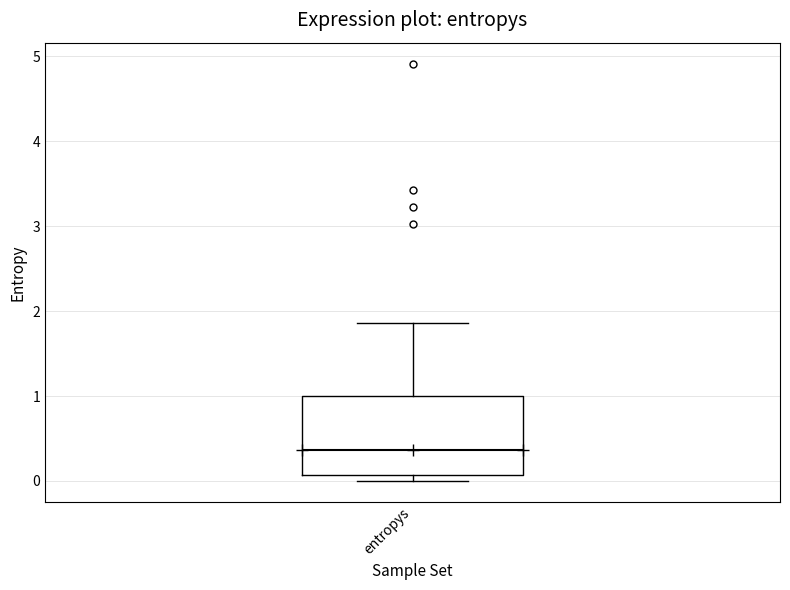

Transcribe this box plot: give where the median line is, the range the box spans, and where the two whiskers end, as read against the y-axis. The values are not printed on the chart, so give them approximately, as read against the axis.

median 0.4, box 0.1 to 1.0, whiskers 0.0 to 1.9